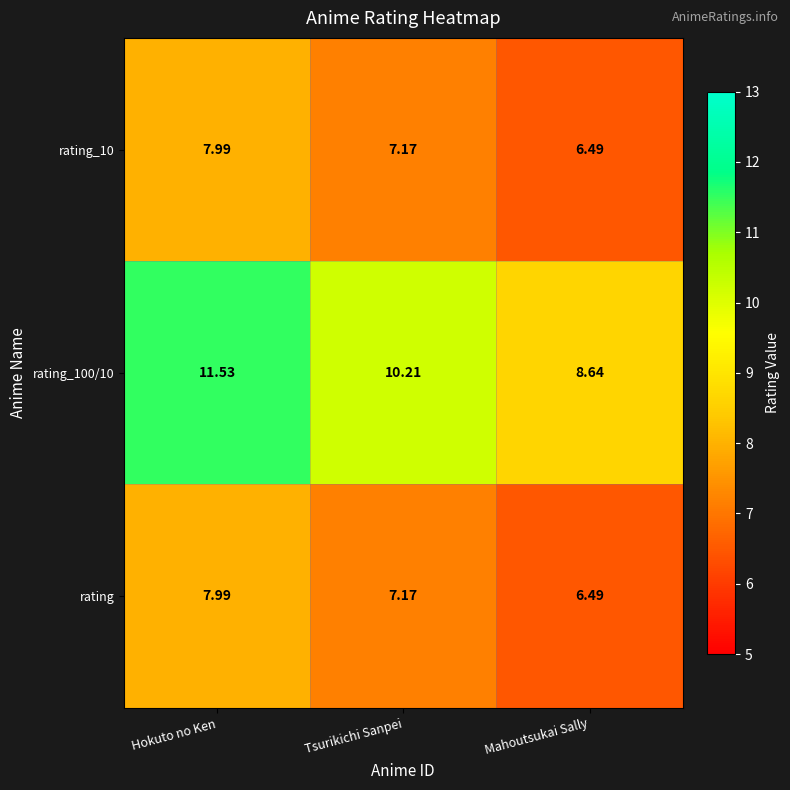

At which category is the sum across all series the highest?

Hokuto no Ken